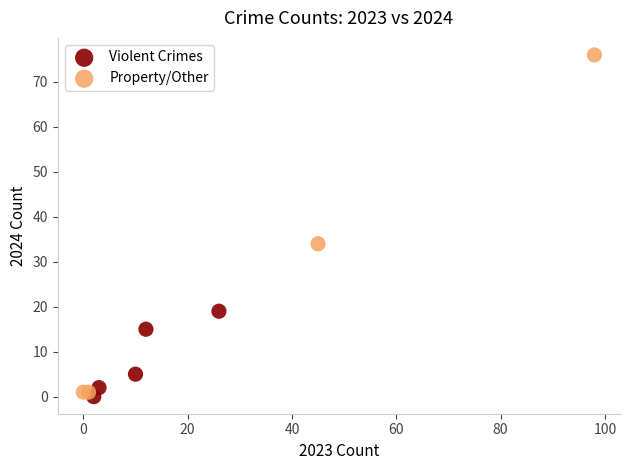

Which series has the largest Y range (max minus min)?

Property/Other